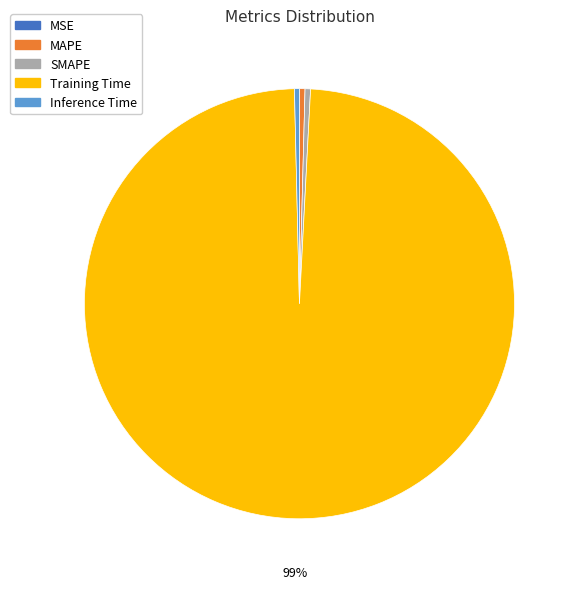

Between Training Time and Inference Time, which is larger?

Training Time